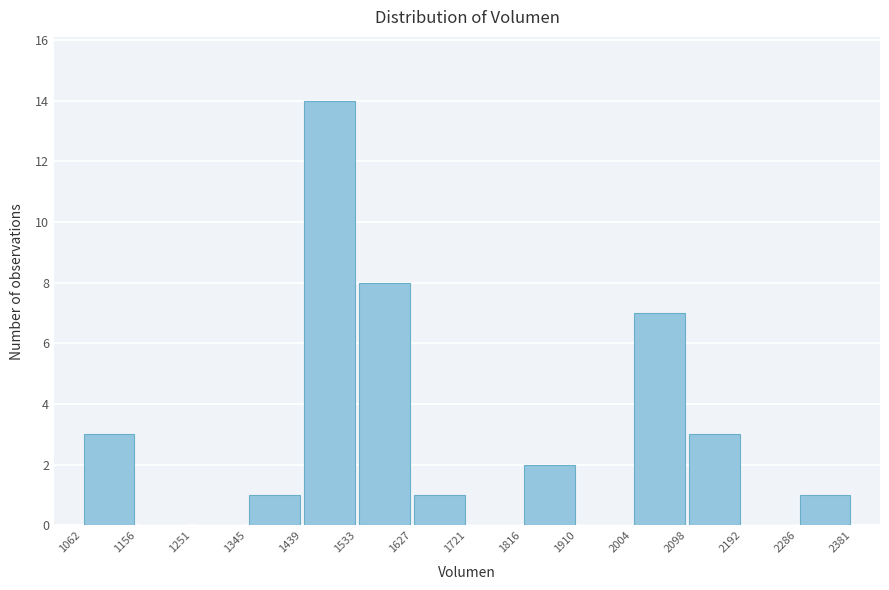

Reading left to right, list every bar in this chart as the range it spans on the x-axis followed by its height. The values are not printed on the chart, so give them approximately, as read against the axis.

1062 to 1156: 3
1156 to 1251: 0
1251 to 1345: 0
1345 to 1439: 1
1439 to 1533: 14
1533 to 1627: 8
1627 to 1721: 1
1721 to 1816: 0
1816 to 1910: 2
1910 to 2004: 0
2004 to 2098: 7
2098 to 2192: 3
2192 to 2286: 0
2286 to 2381: 1